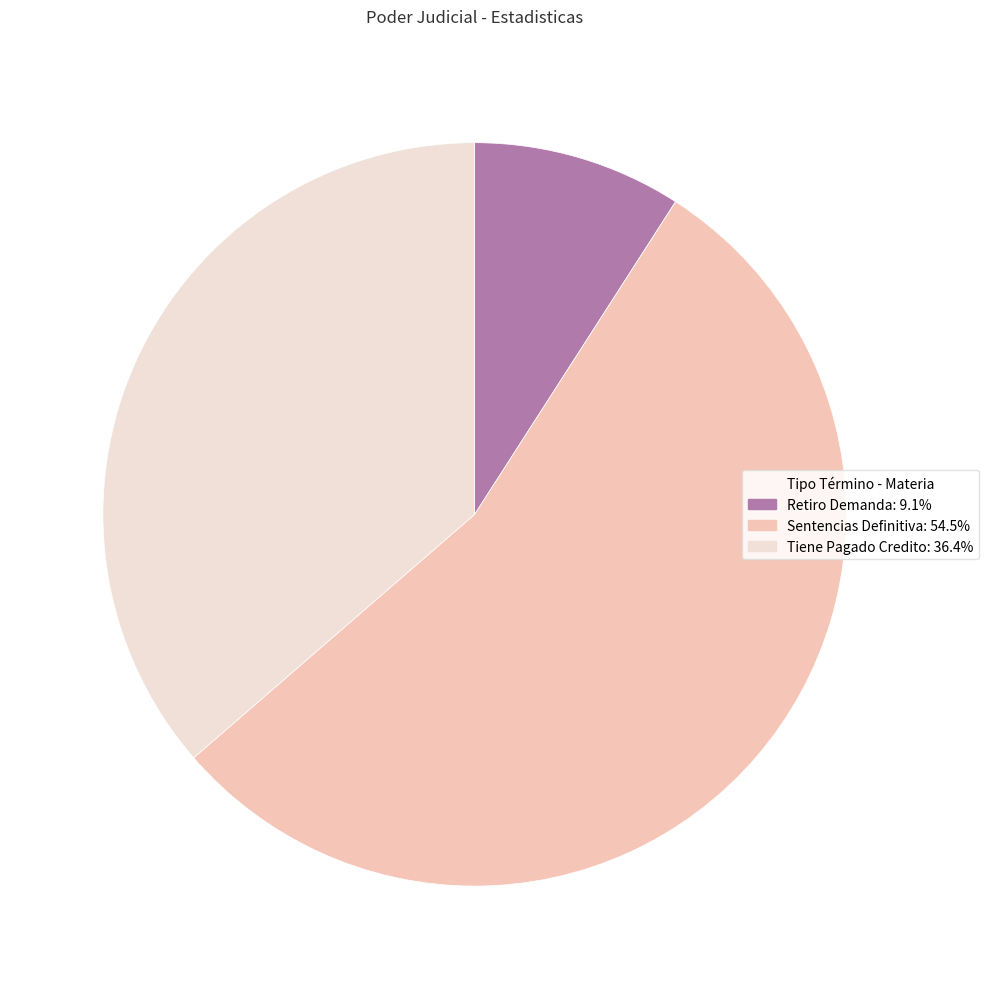

How many slices are in this pie chart?

3